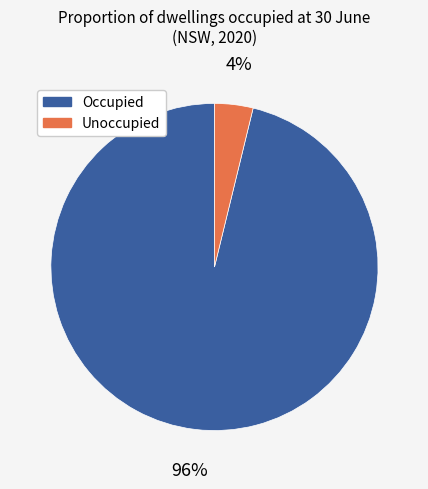

Which slice is the largest?

Occupied